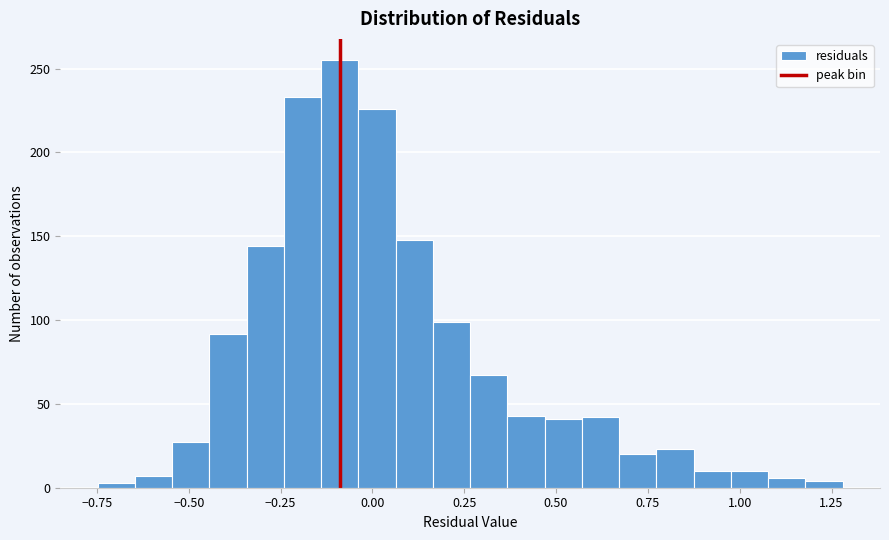

Read against the x-axis, roughly where is the centre of the tallest bar?

-0.10